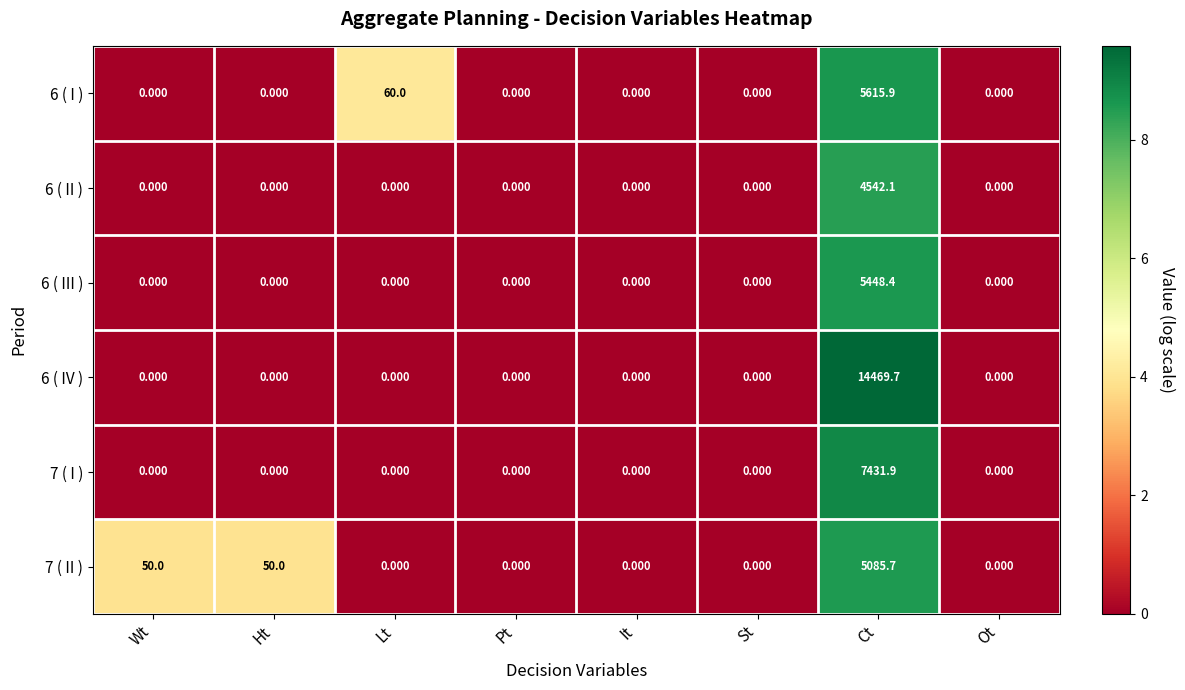

At which category is the sum across all series the highest?

Ct